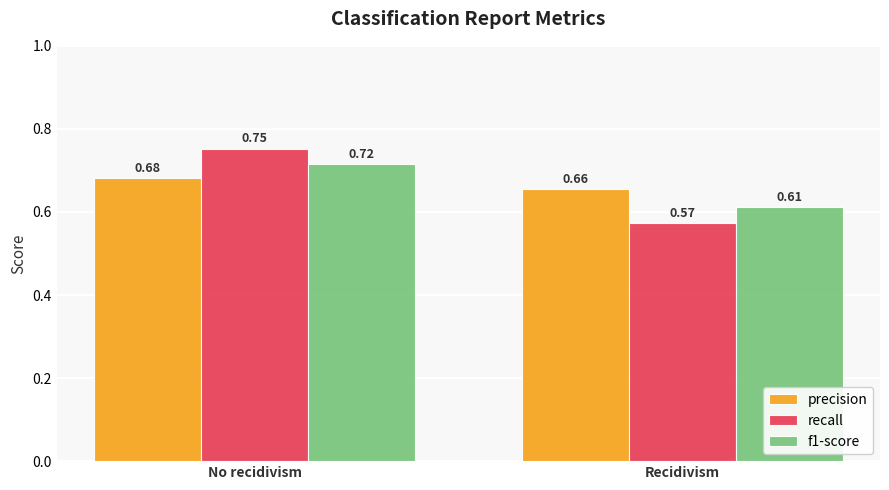

The precision series shows 0.4 at No recidivism. True or false?

False